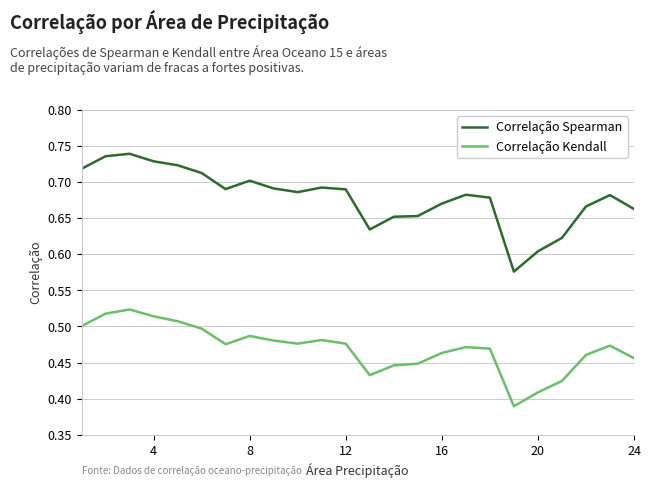

Which series has the largest range (max minus min)?

Correlação Spearman